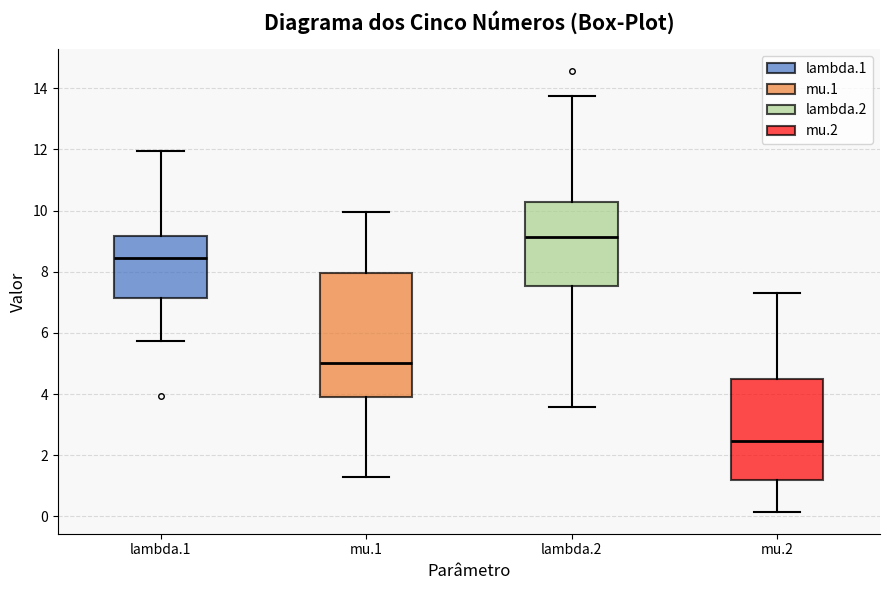

Which box is the tallest, from its lower edge to its upper edge?

mu.1